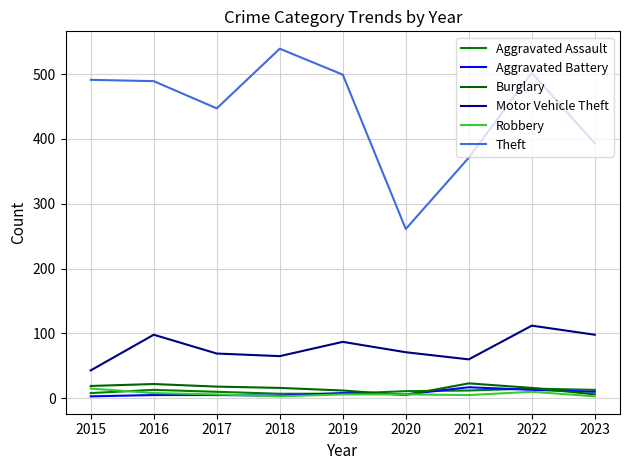

How many lines are shown in the chart?

6